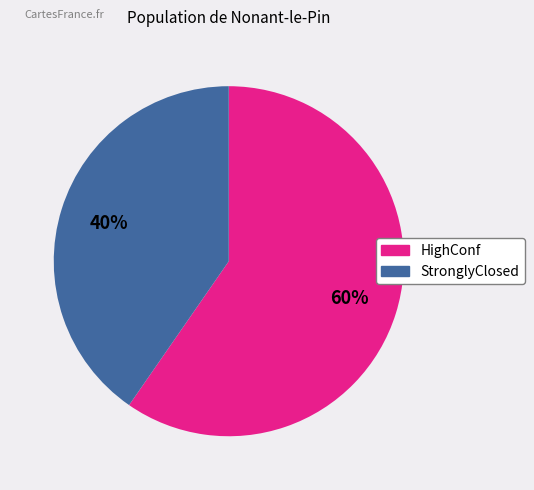

Approximately how many times larger is the value at StronglyClosed compared to HighConf?

0.7